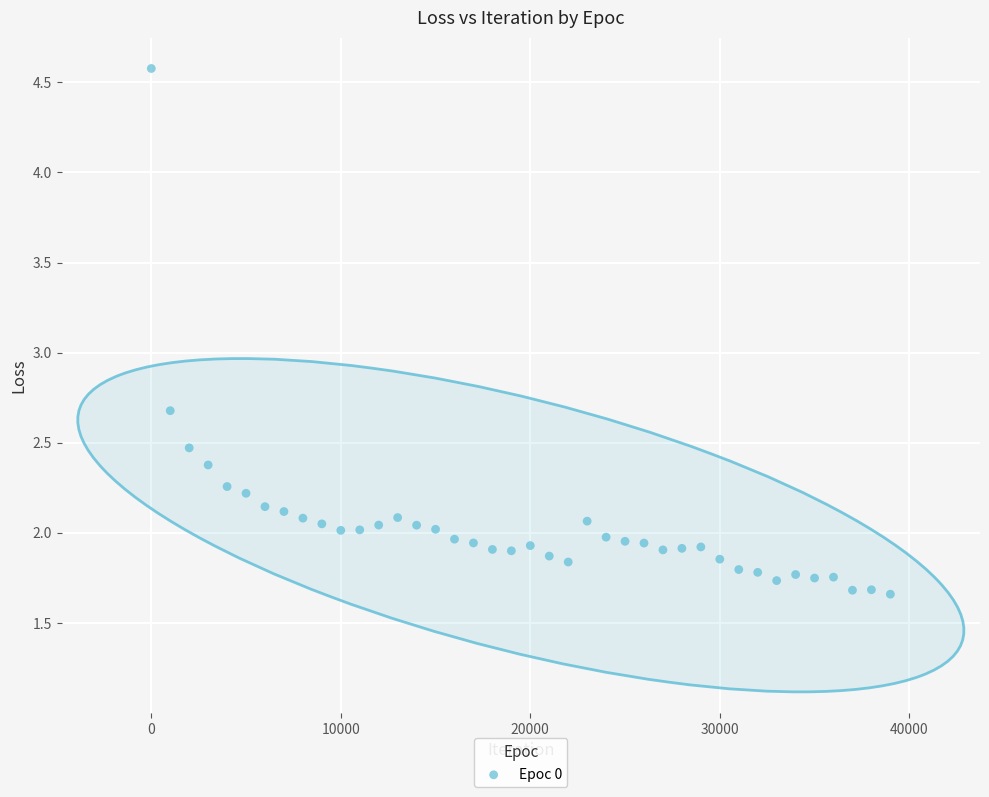

What Y value in the scatter plot is closest to 3?

2.7